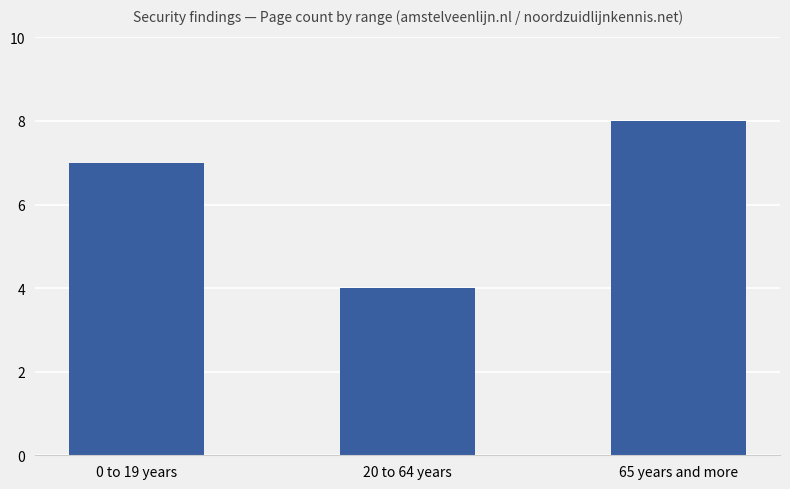

How many bars are there in total?

3